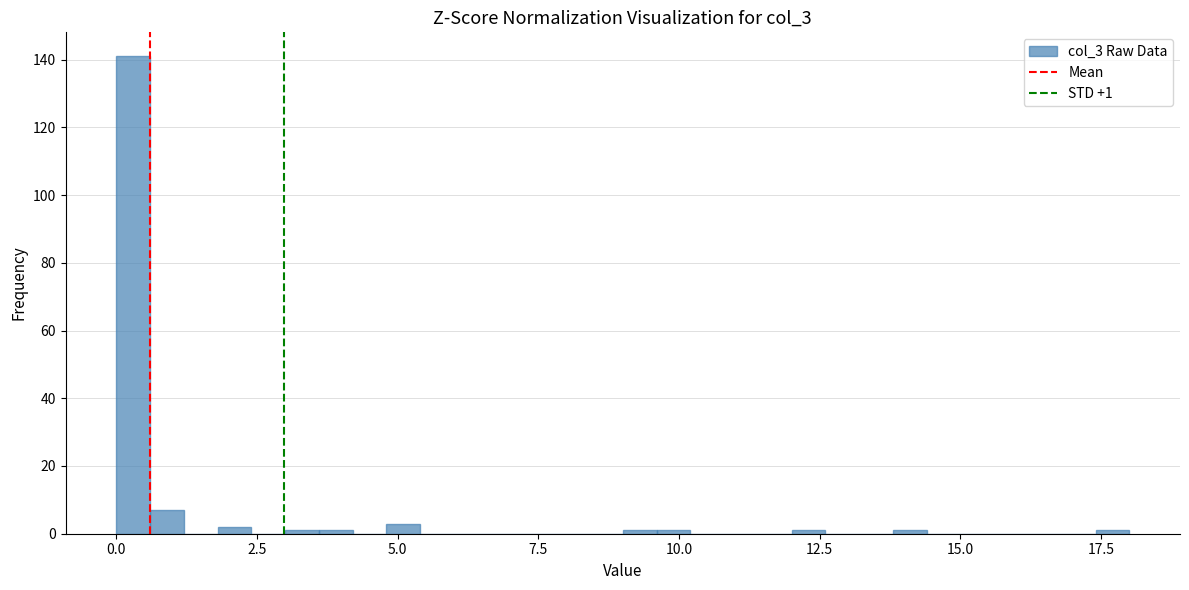

Read against the x-axis, roughly where is the centre of the tallest bar?

0.5